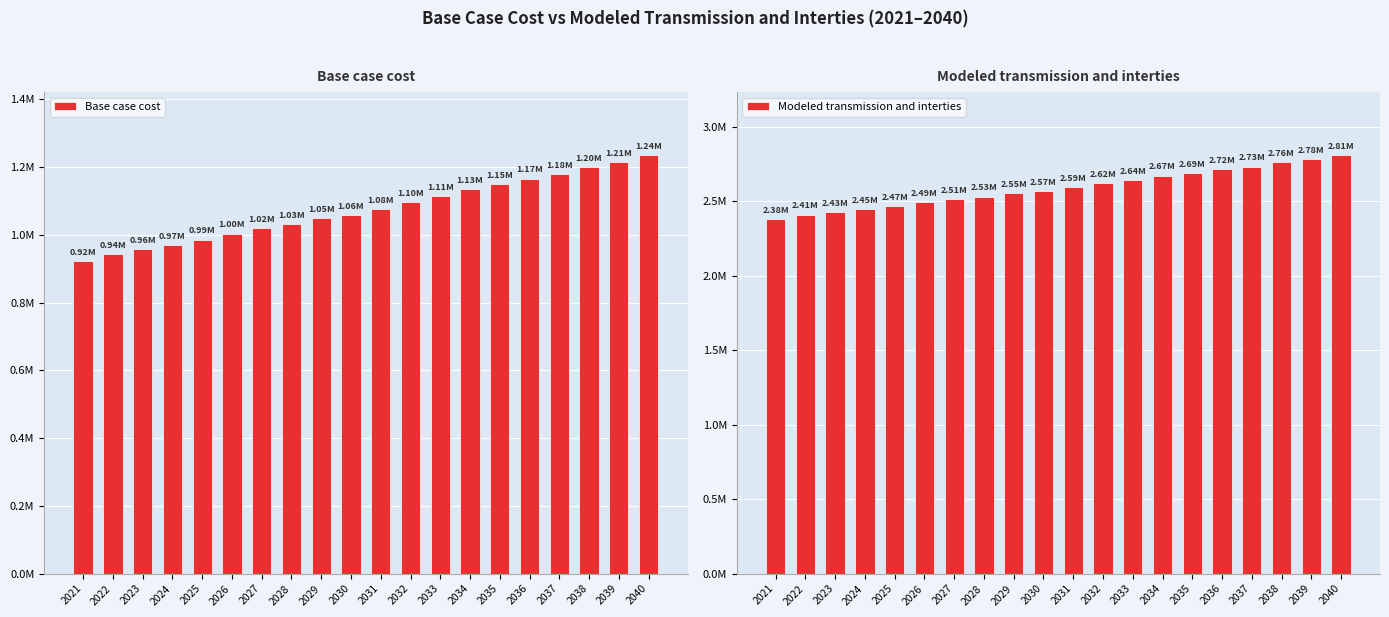

Reading left to right, list all the values displayed in this chart.

Base case cost: 921429.8	943953.9	957094.7	970890.8	986232.1	1003765.2	1019106.6	1032256.3	1048304.6	1059270.1	1076815.0	1096552.9	1114097.8	1134600.3	1149314.6	1166109.7	1180080.2	1200665.5	1214676.0	1235849.9
Modeled transmission and interties: 2379897.7	2410992.7	2429415.2	2448740.3	2468380.6	2493427.2	2514467.9	2531502.4	2554917.0	2569355.6	2593017.9	2619287.7	2644351.2	2671672.6	2690856.5	2716293.9	2733051.4	2761888.6	2781508.3	2810745.8